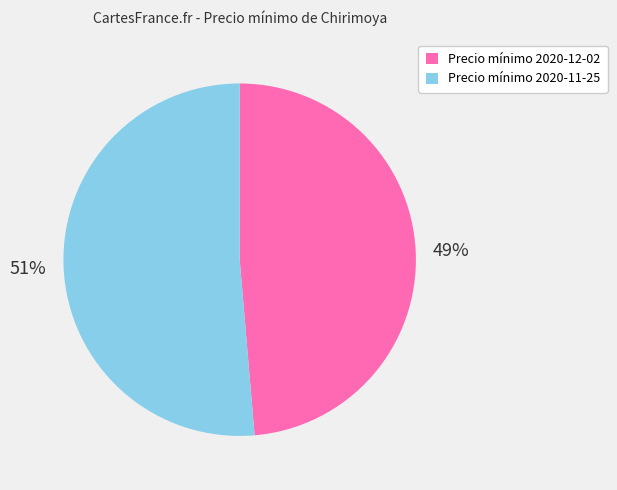

To the nearest percent, what portion does Precio mínimo 2020-11-25 represent?

51%